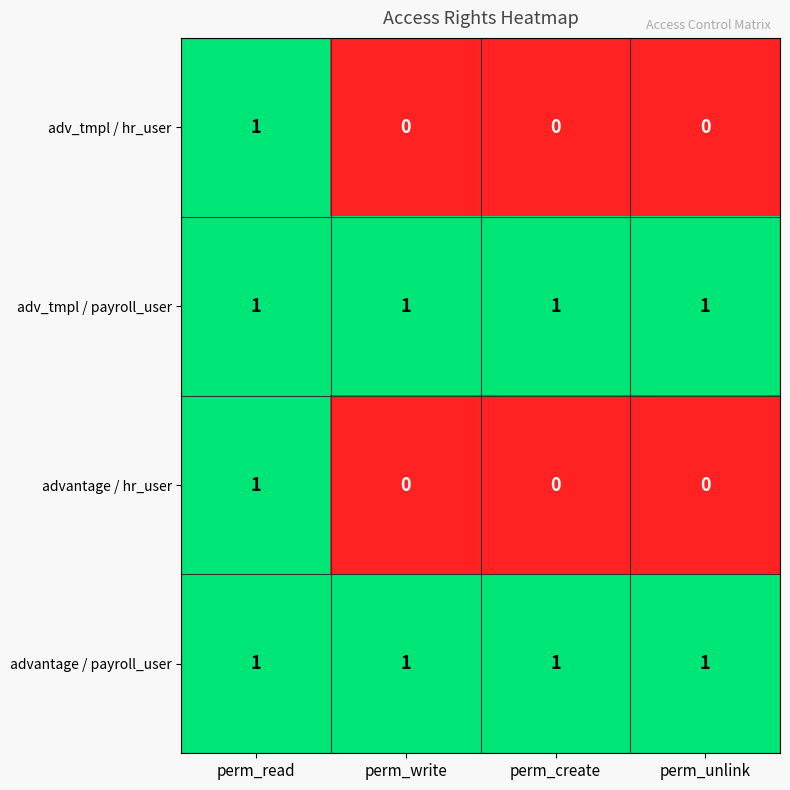

Count the advantage / hr_user values in the range 0 to 1.

4